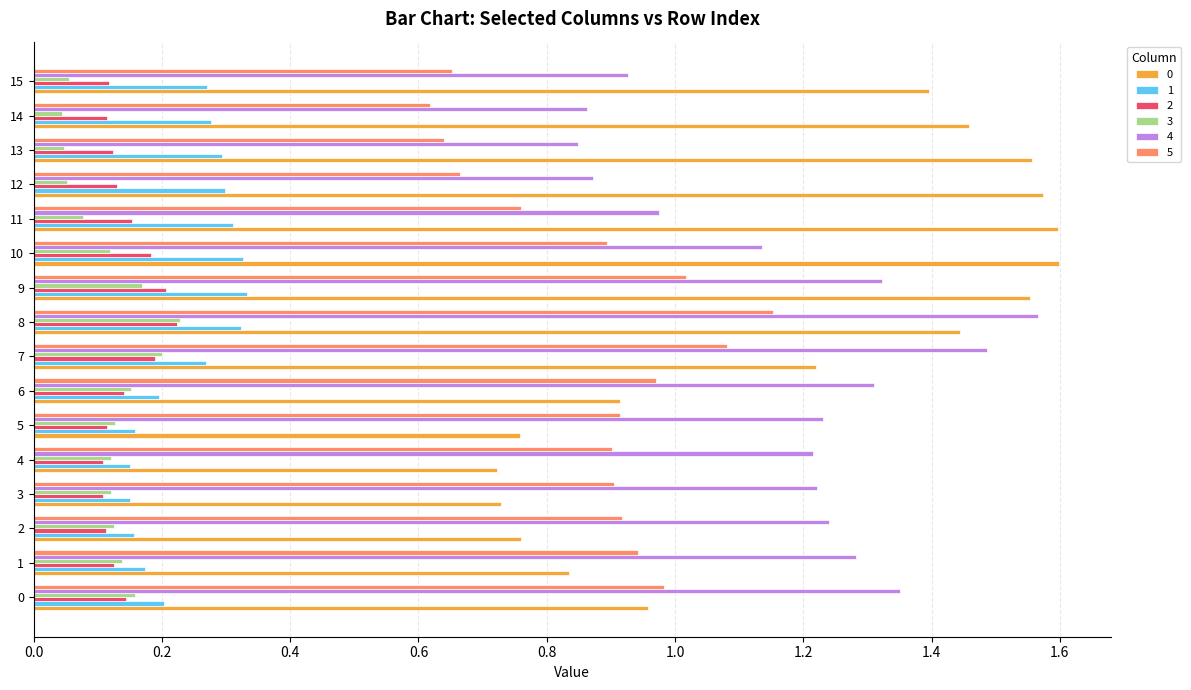

At how many categories does at least one series exceed 1?

16